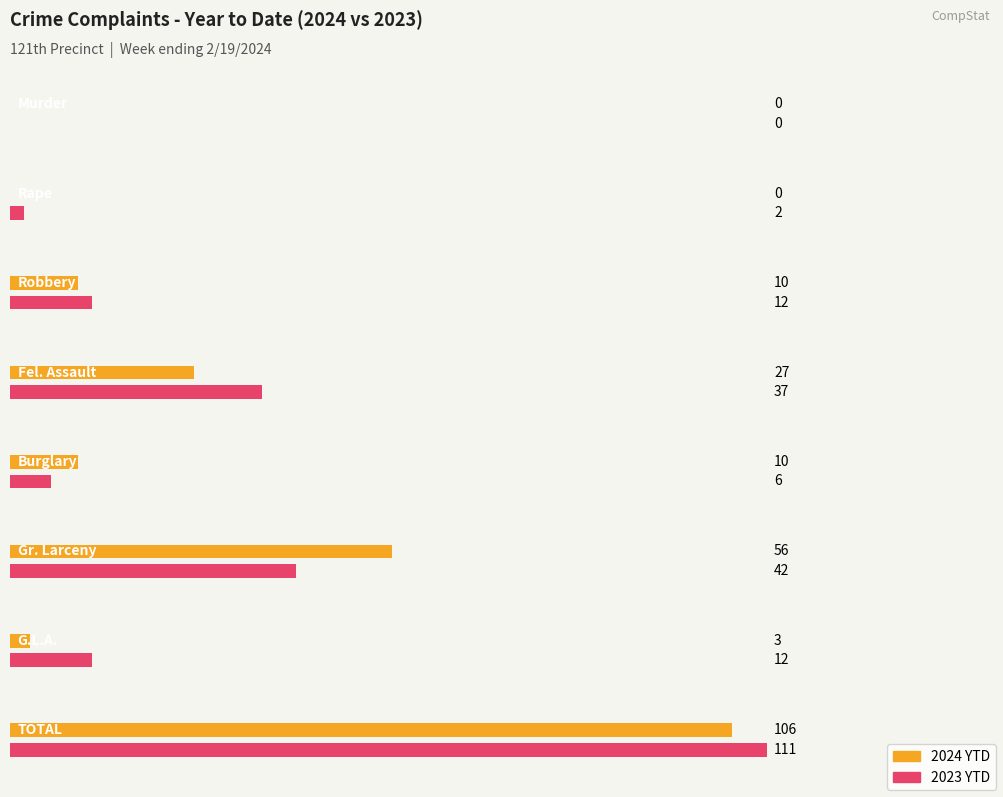

Where is 2024 nearest to the value 53?

Gr. Larceny